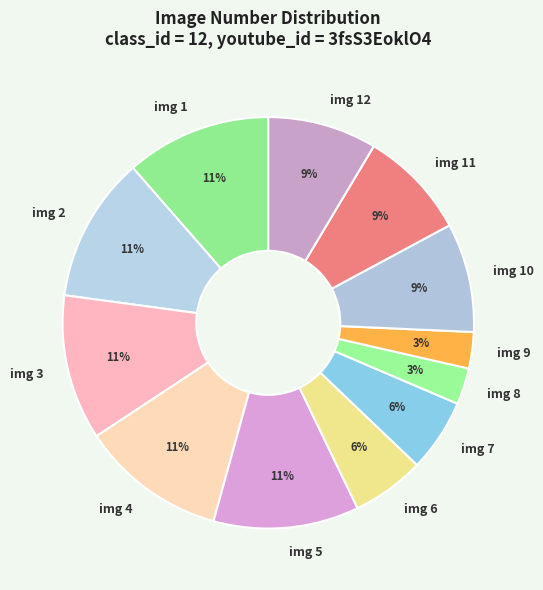

Is it true that img 4 is 11% of the pie?

True